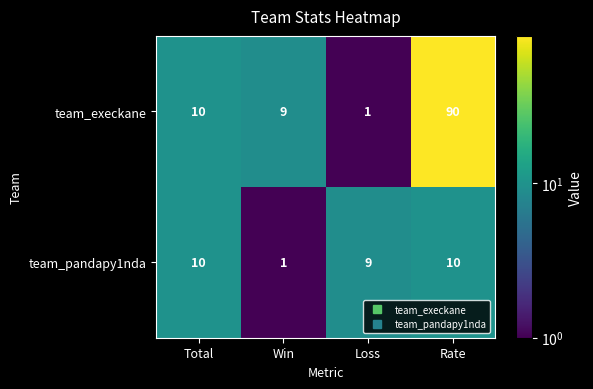

Reading left to right, what are all the values shown in this chart?

team_execkane: 10	9	1	90
team_pandapy1nda: 10	1	9	10